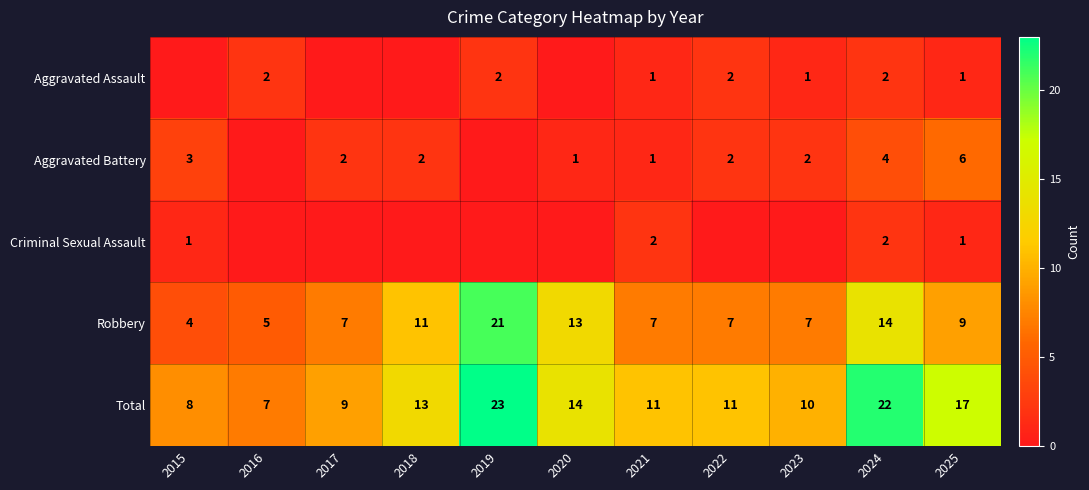

How many data points in Aggravated Battery are less than 2?

4